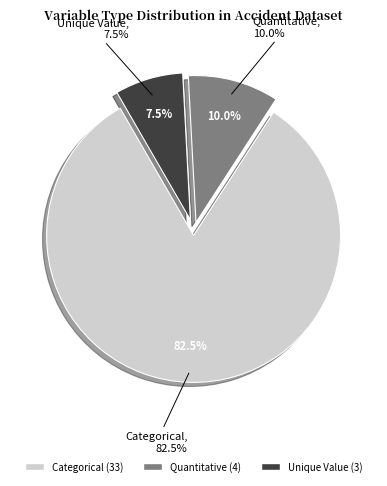

To the nearest percent, what percentage of the pie is Quantitative?

10%